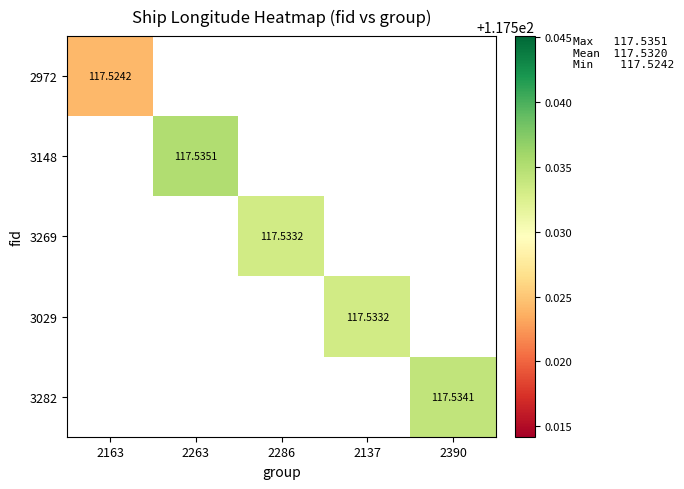

The 3269 series shows 29.2 at 2286. True or false?

False